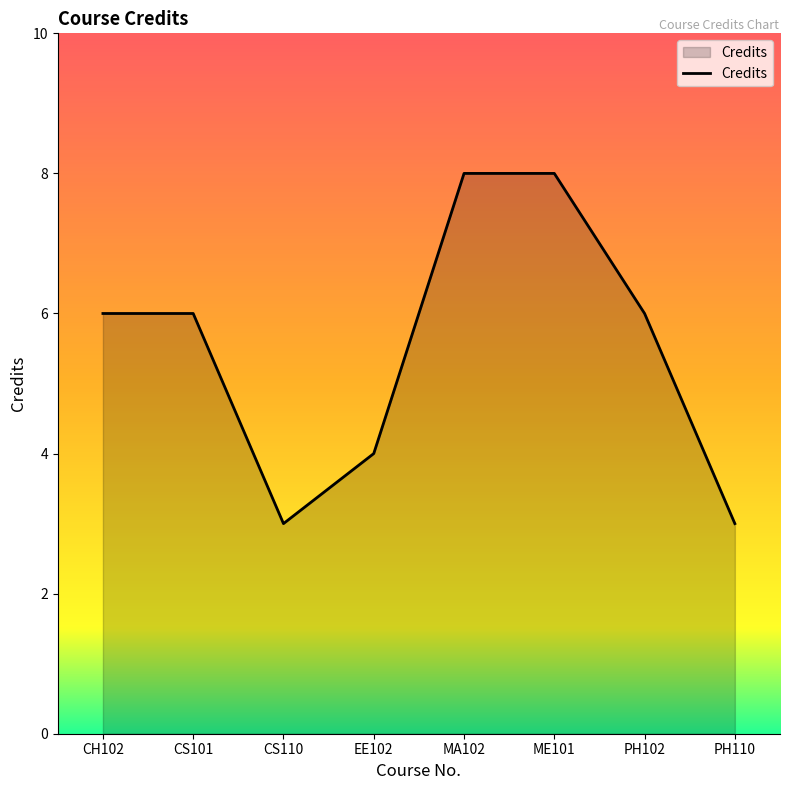

True or false: the data shows 6 at CH102.

True